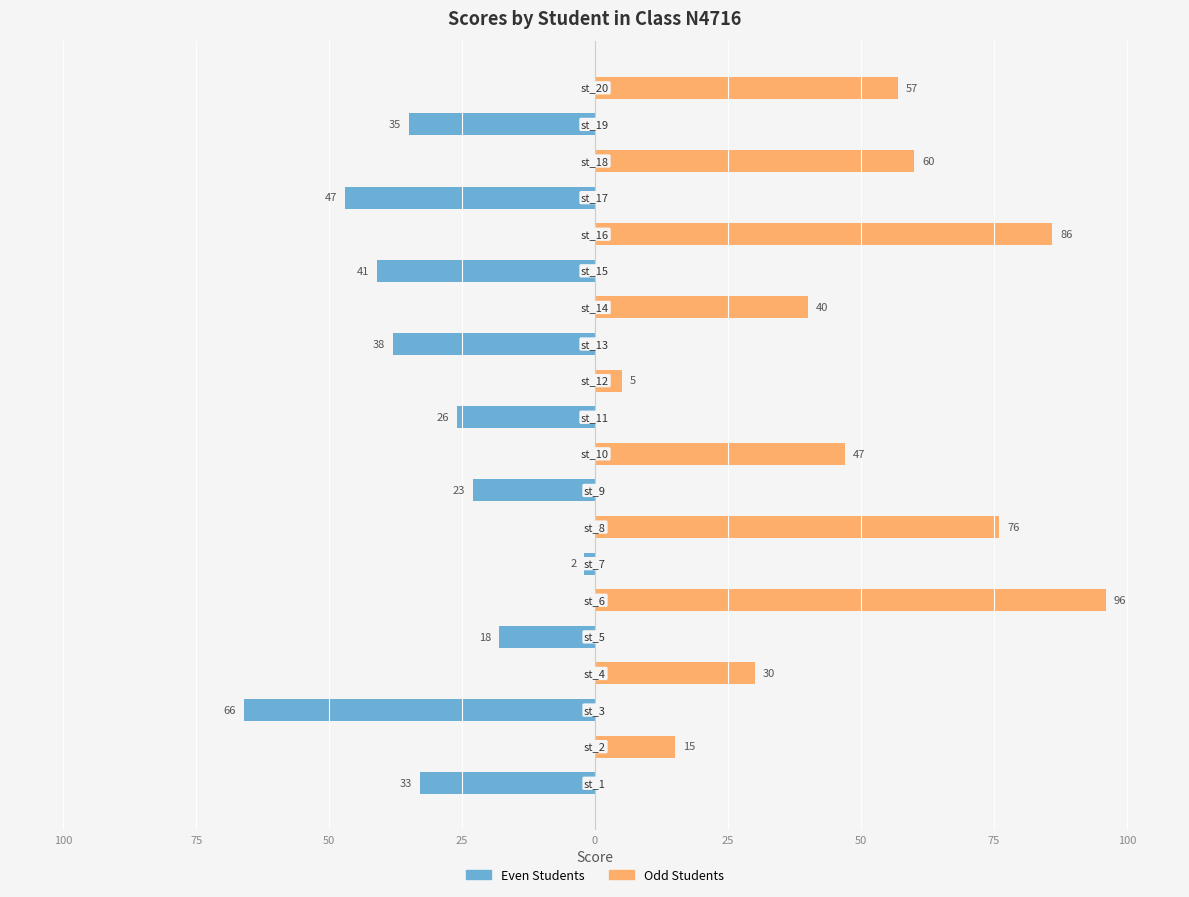

What are all the series names shown in the legend?

Even Students, Odd Students